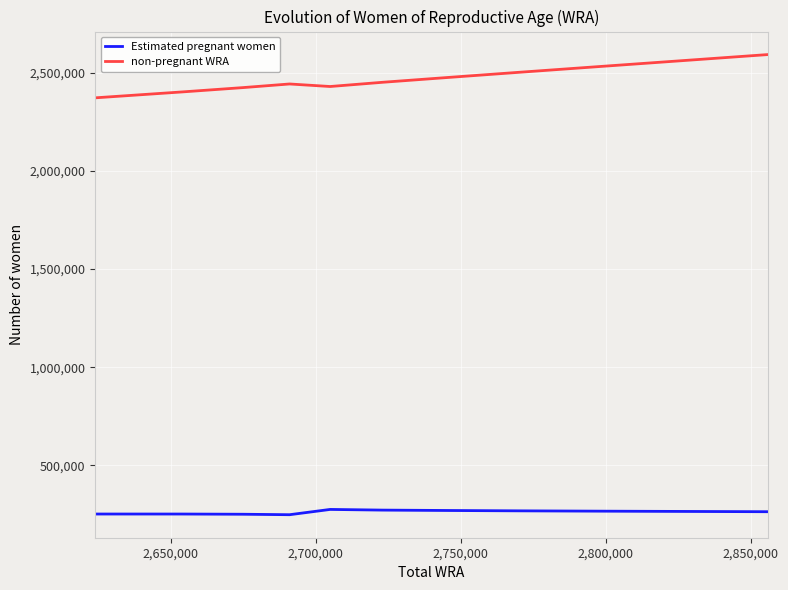

Which series has the largest total across all categories?

non-pregnant WRA